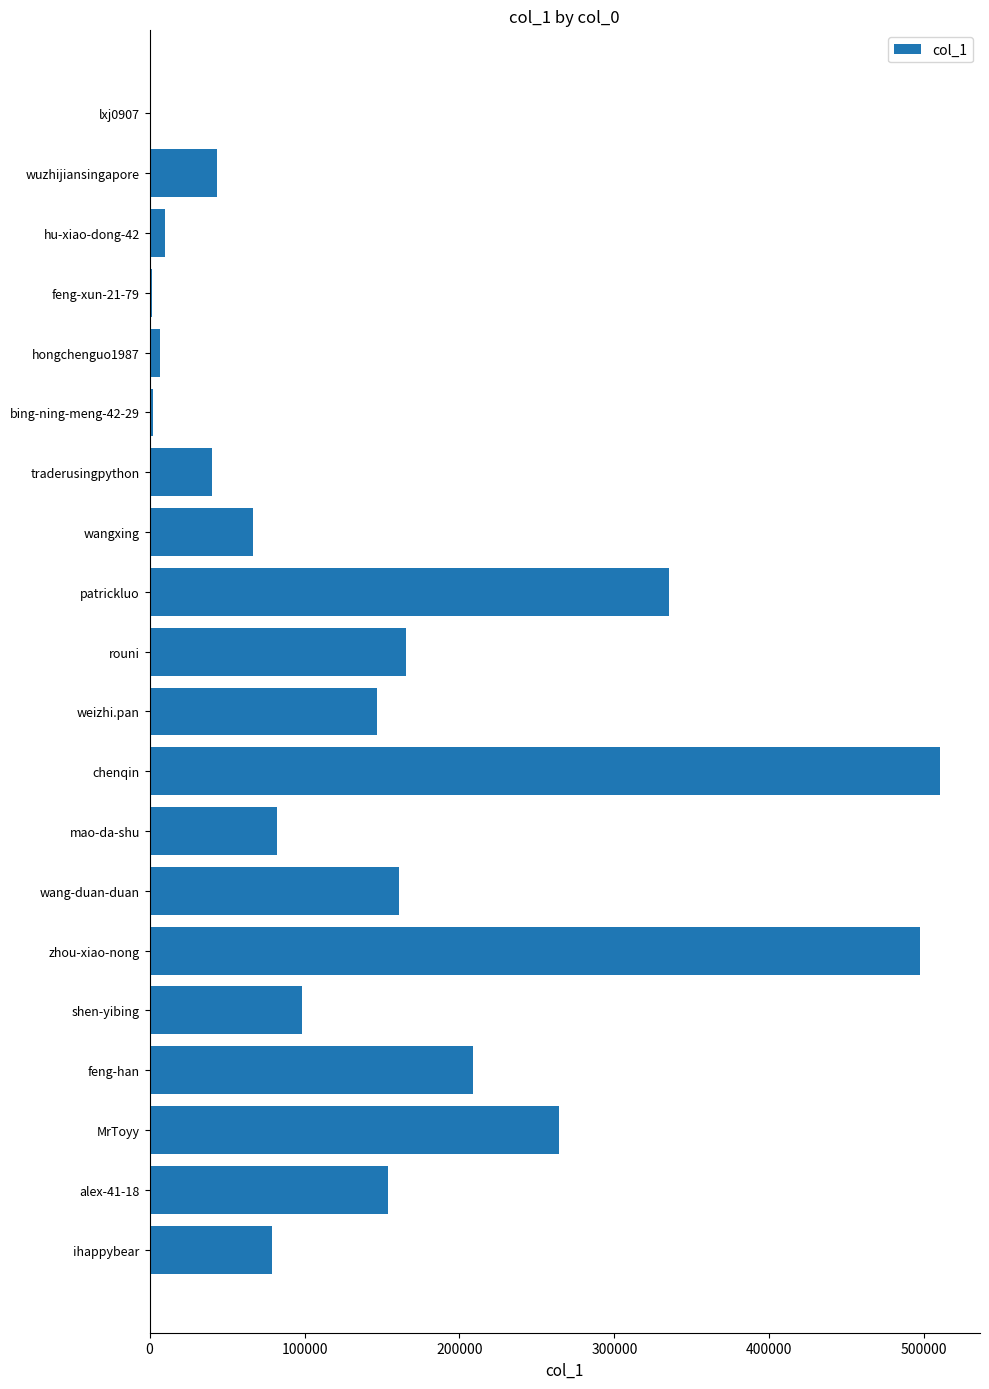

True or false: the data shows 63335 at rouni.

False